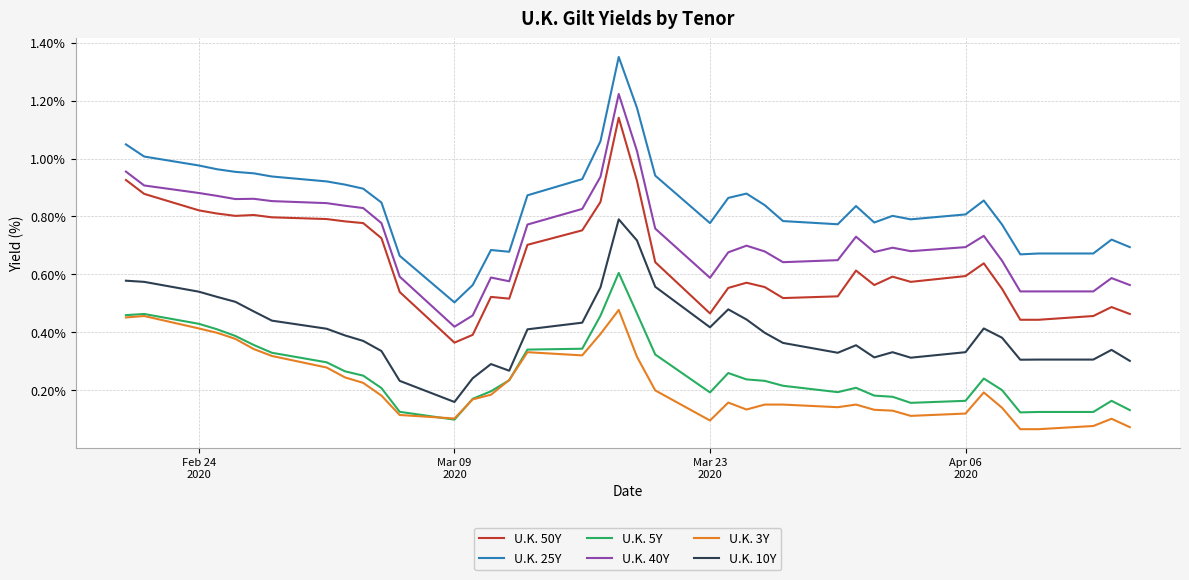

Which series has the widest spread of values?

U.K. 25Y